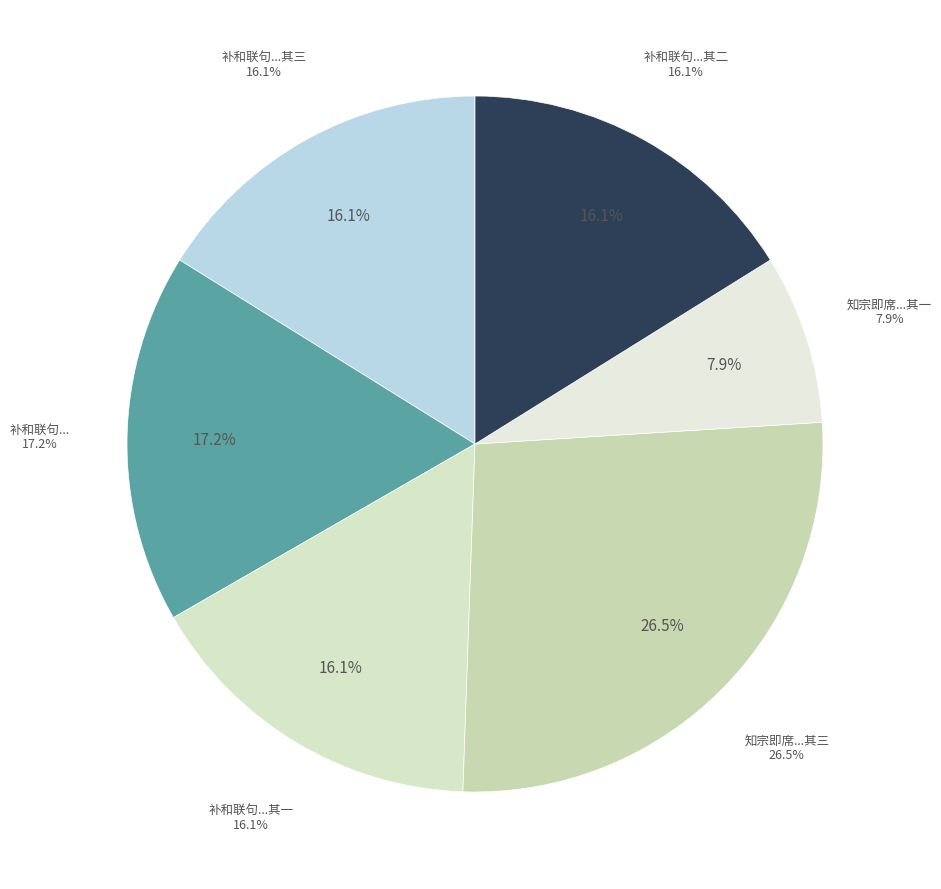

Is 知宗即席和端字韵三首提舶退即足之予第三诗经夕方和录呈二家 the majority of the pie?

No